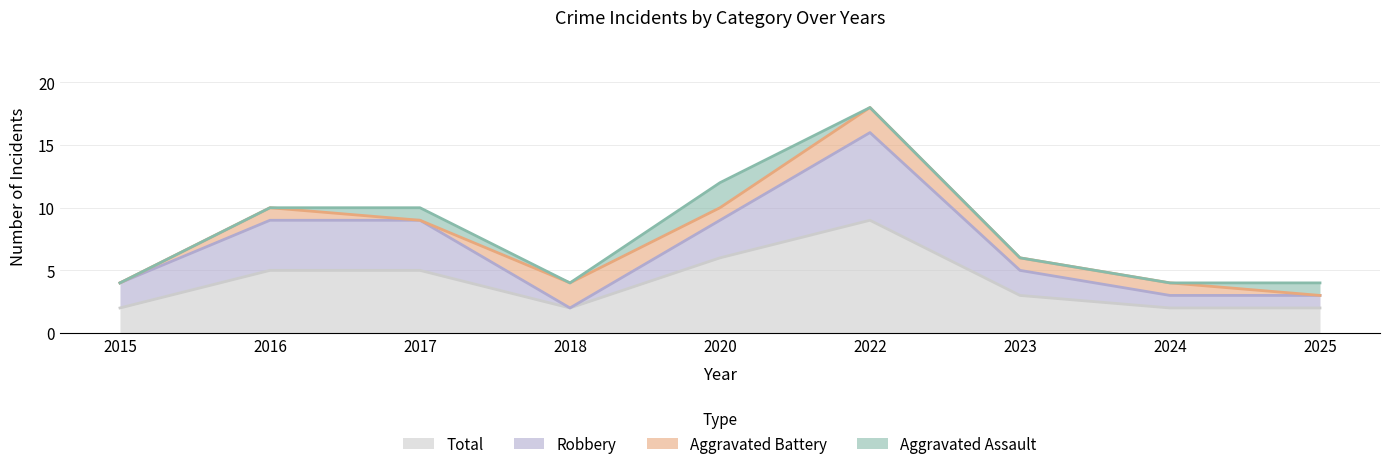

True or false: Total and Robbery intersect in this chart.

False